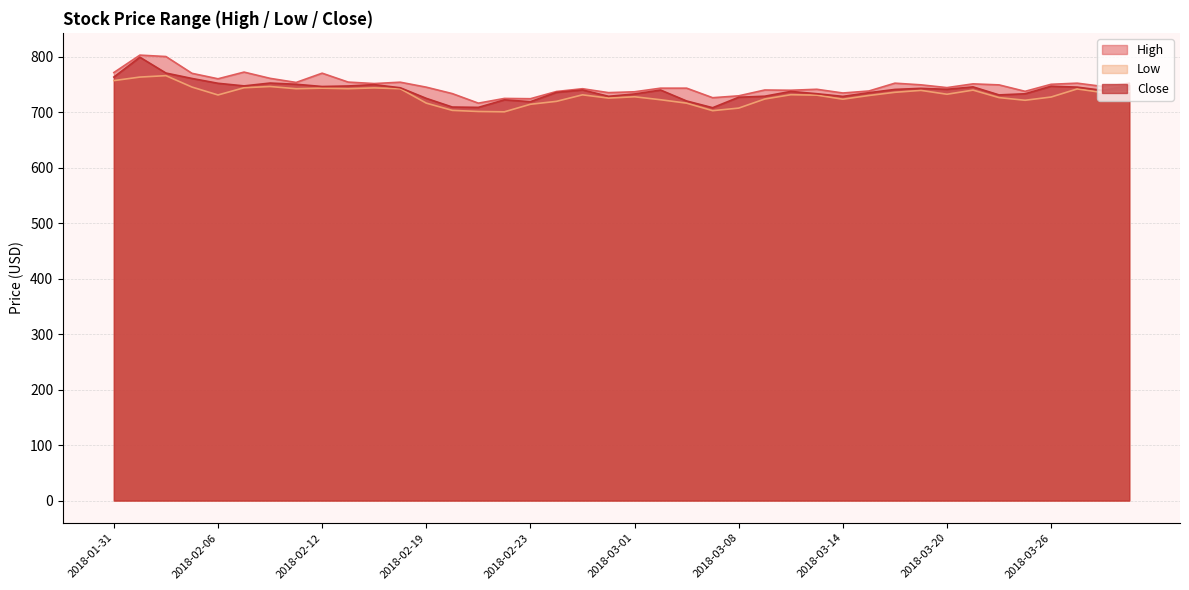

Does the chart display data point markers on the line(s)?

No